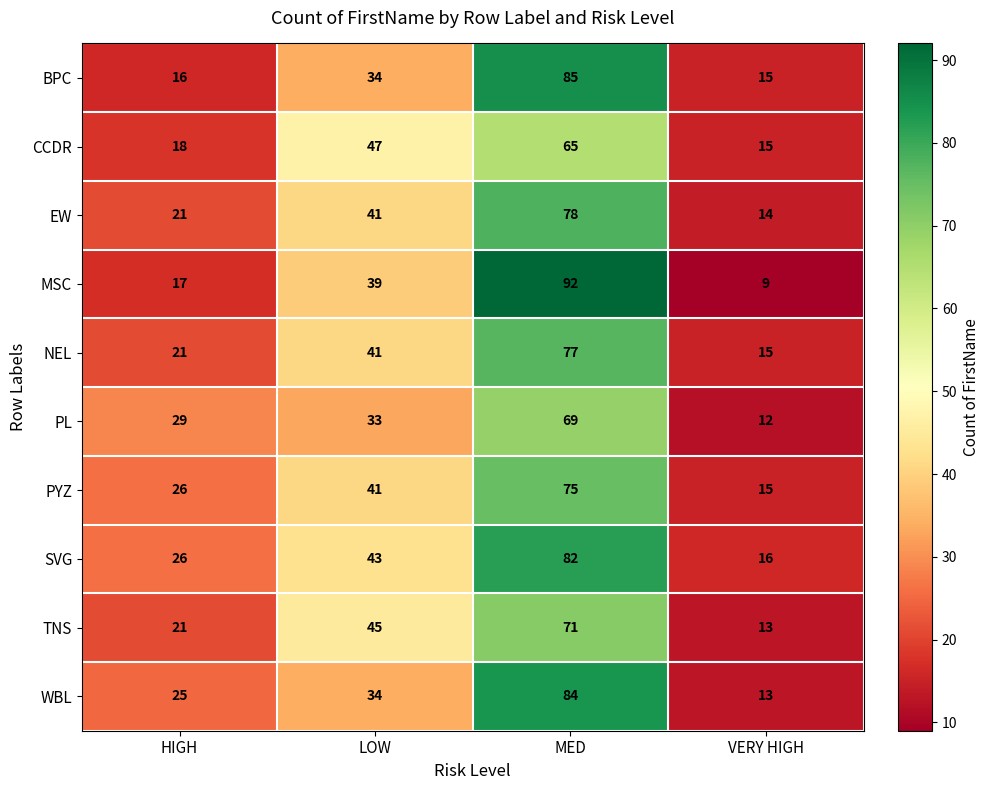

How many categories are shown in the chart?

4